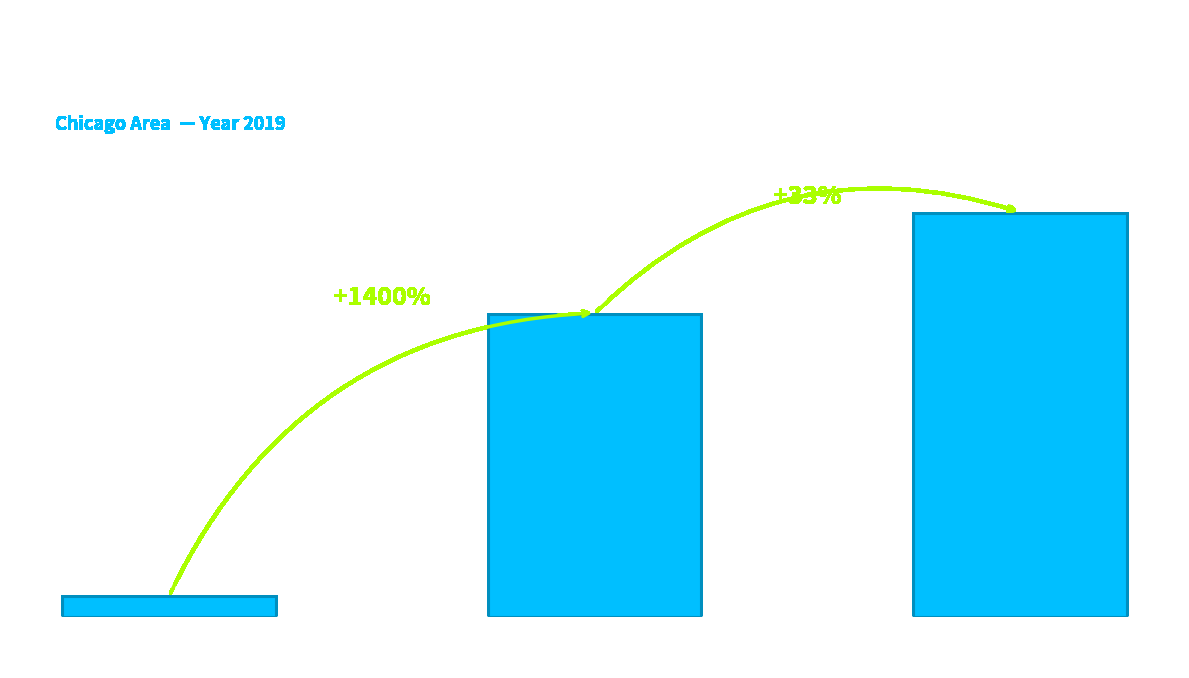

What is the sum of all values?

36